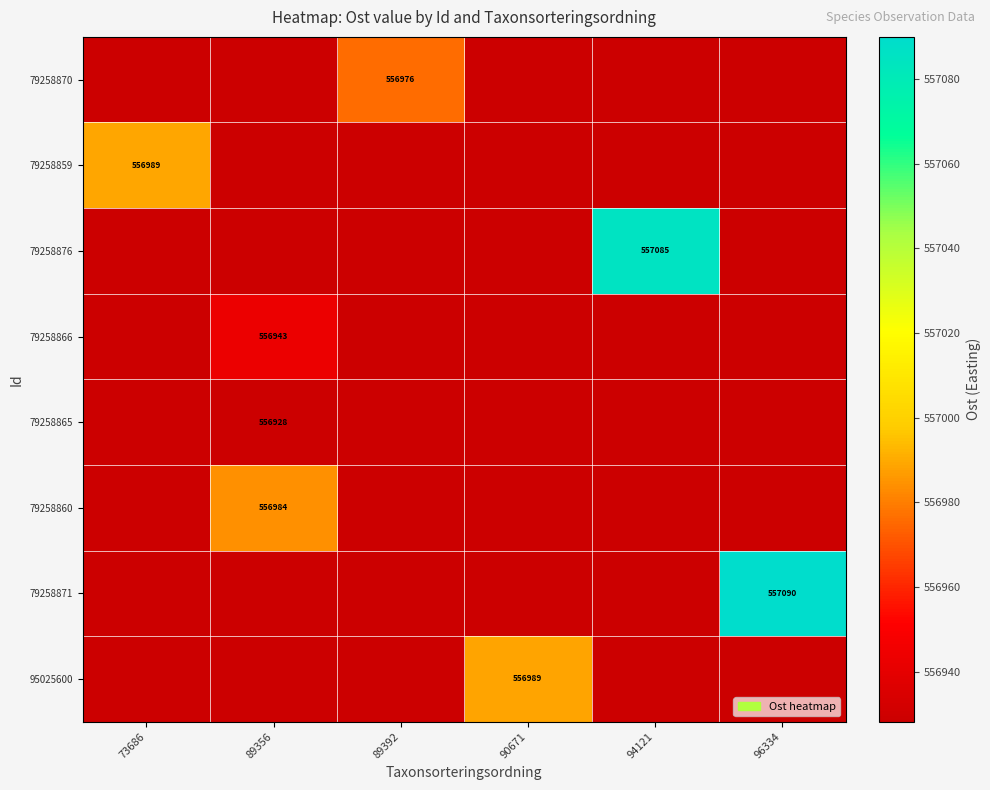

What is the total value across all series at 94121?

4455582.4